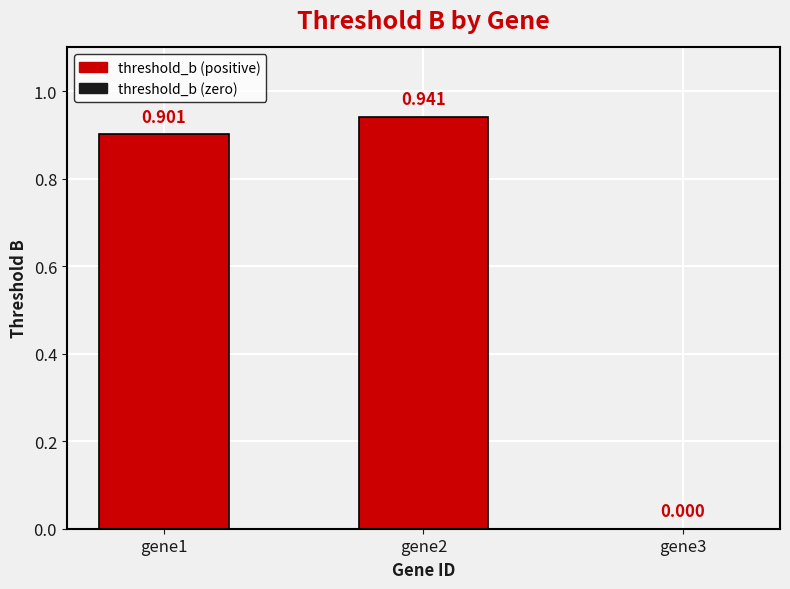

List the labels in order of value, smallest first.

gene3, gene1, gene2